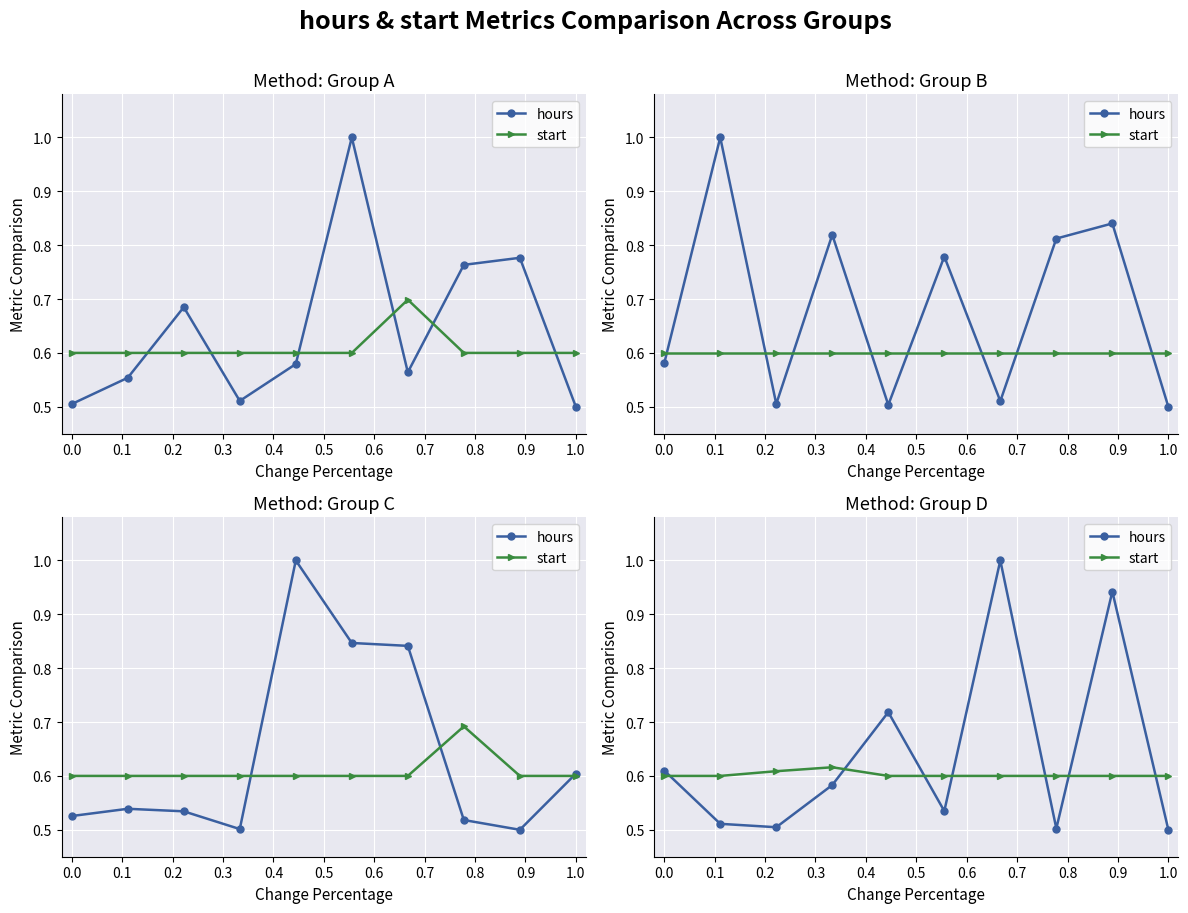

Rank the series by their maximum value, from lowest to highest.

start, hours